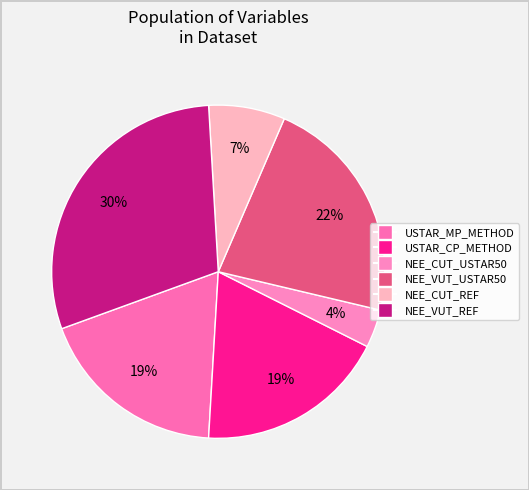

Does NEE_CUT_USTAR50 represent more than half of the total?

No